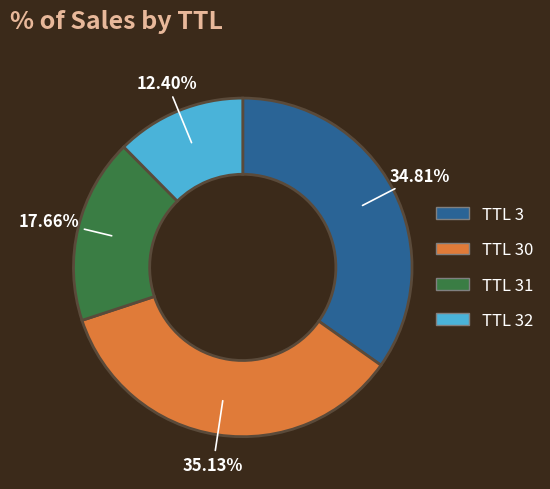

Is there a majority slice in this chart?

No